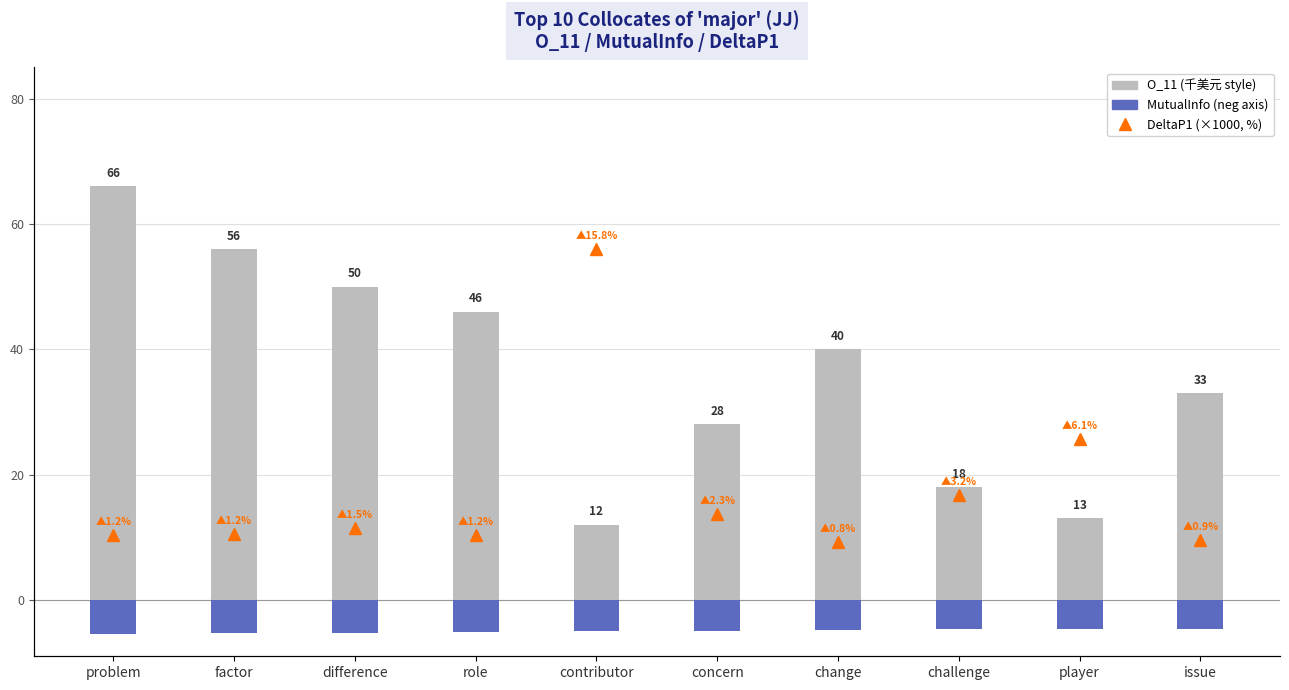

What is the difference between the MutualInfo (neg axis) values at change and challenge?

0.1